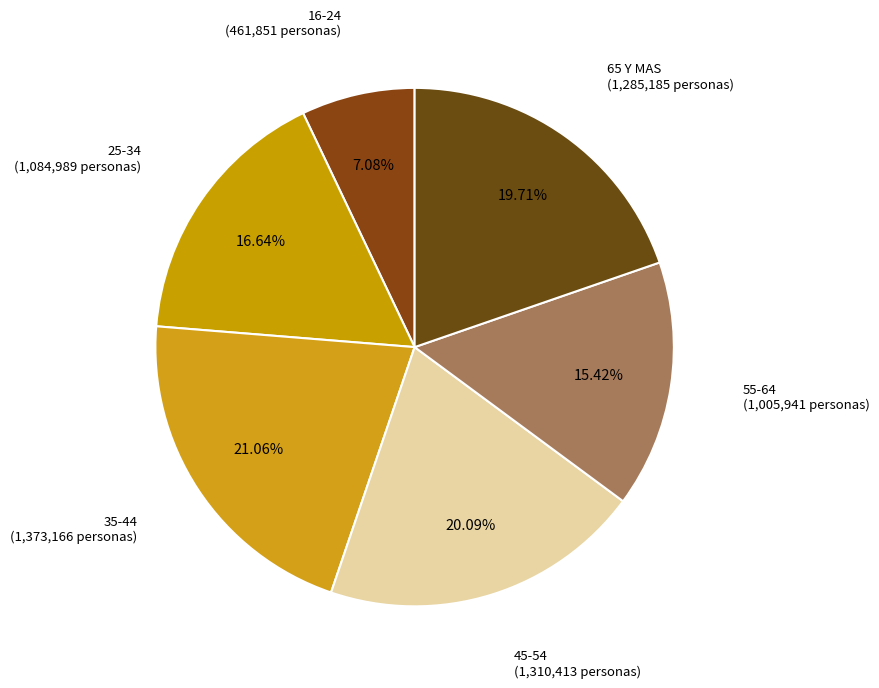

How many segments does this pie chart have?

6